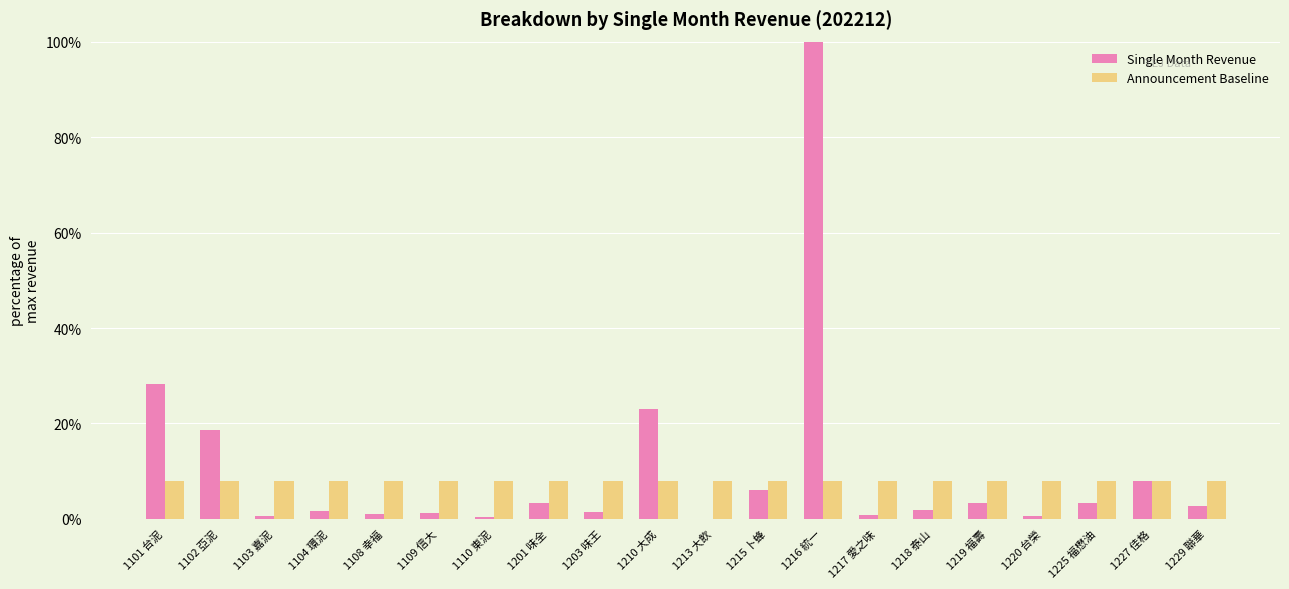

Between 1102 亞泥 and 1210 大成, which series saw the biggest shift?

Single Month Revenue